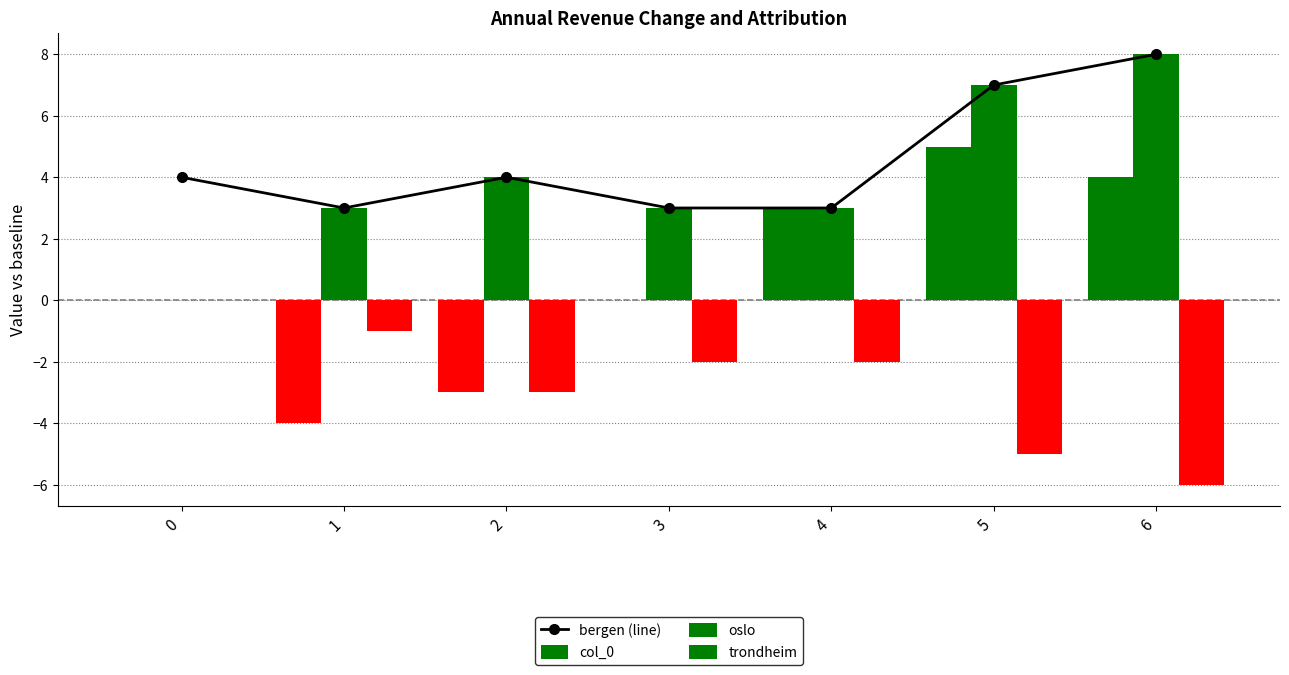

What is the difference between the second highest and second lowest values in the trondheim series?

4